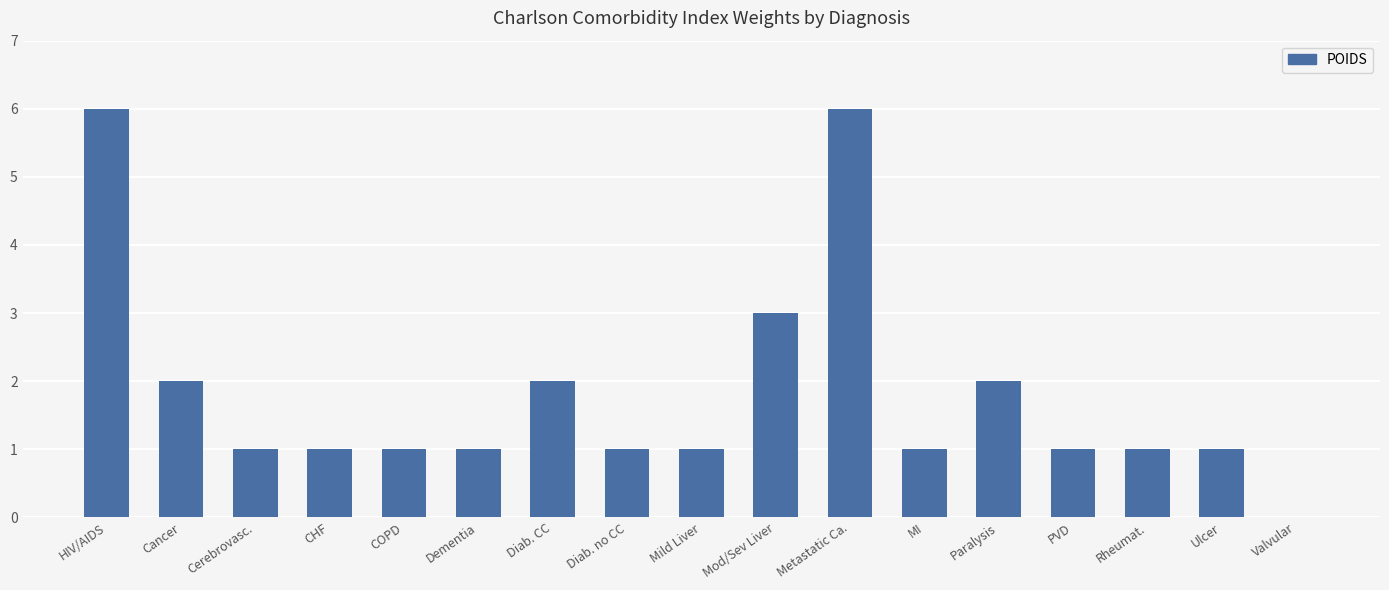

What is the average value?

2